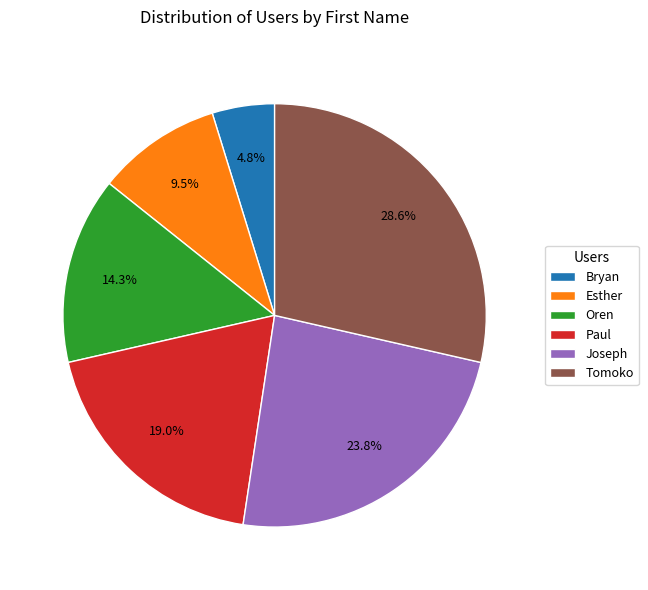

Rank the categories by value from highest to lowest.

Tomoko, Joseph, Paul, Oren, Esther, Bryan